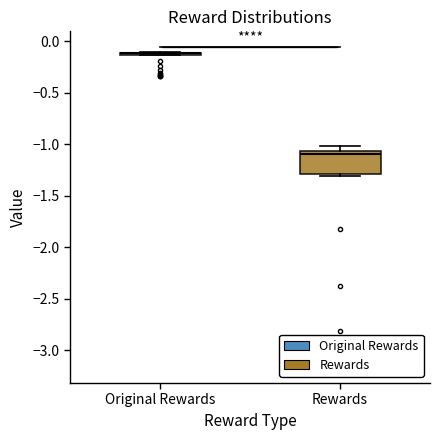

Comparing the boxes themselves (not the whiskers), which one is the tallest?

Rewards